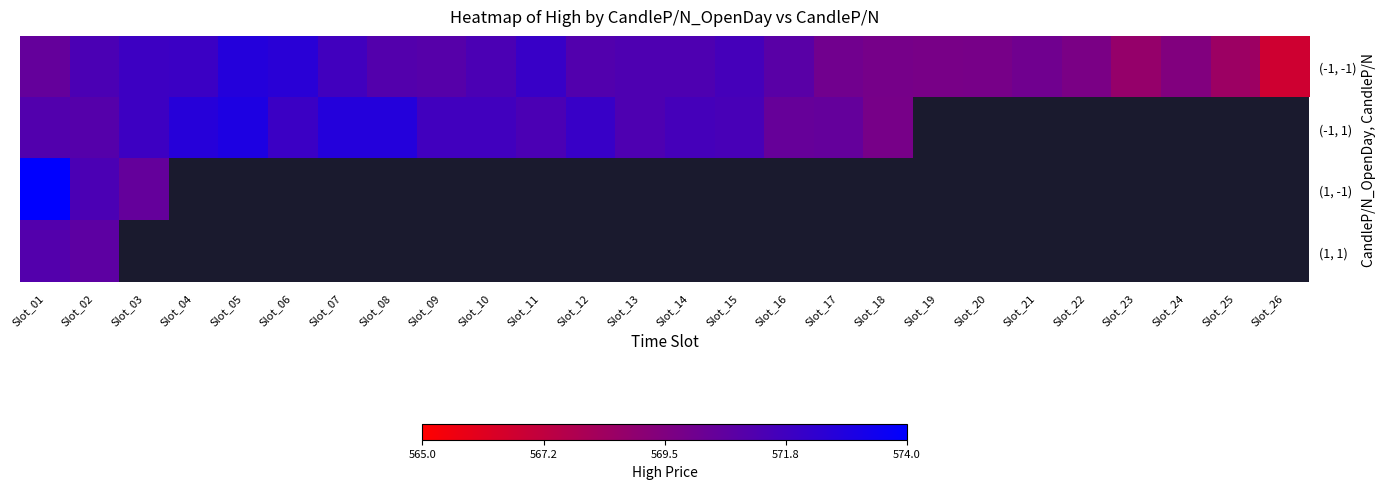

How many values in (1, -1) are above zero?

3